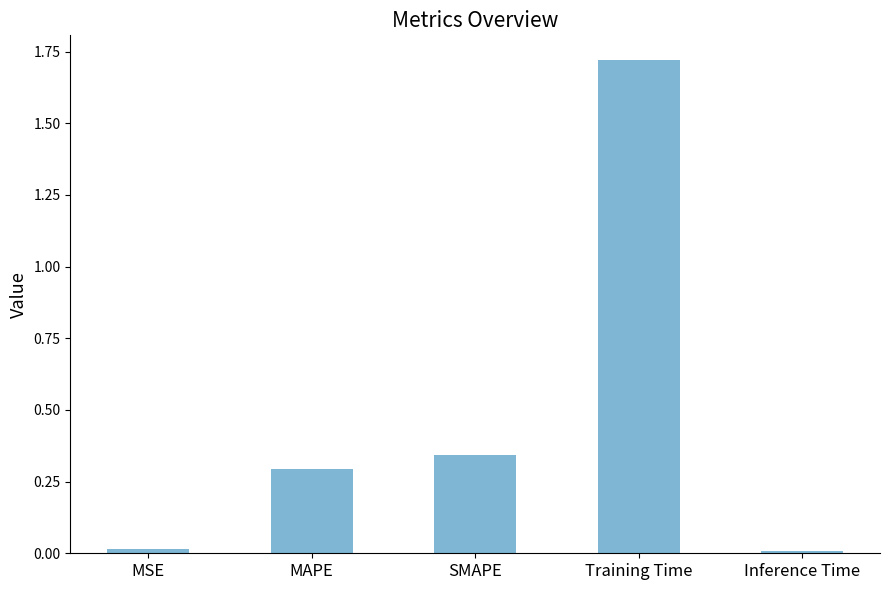

Which has a higher value, Inference Time or Training Time?

Training Time